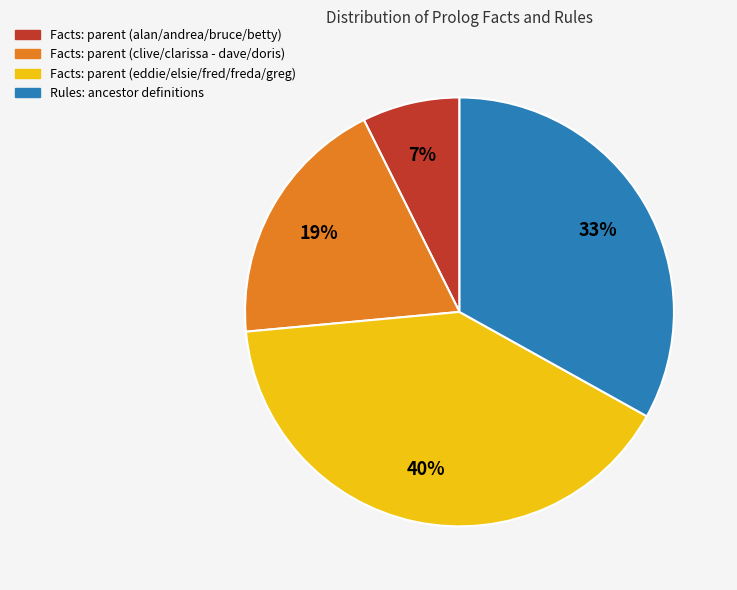

How many segments does this pie chart have?

4